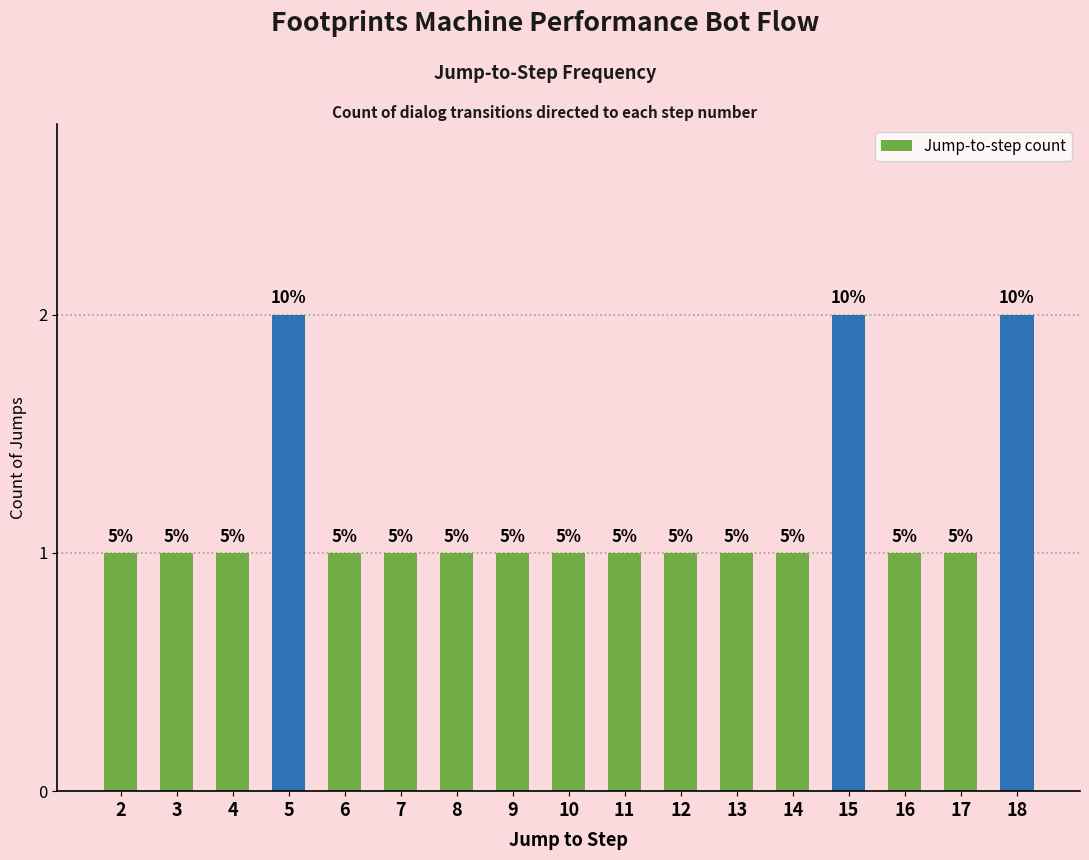

The value at 9 is 1. True or false?

True